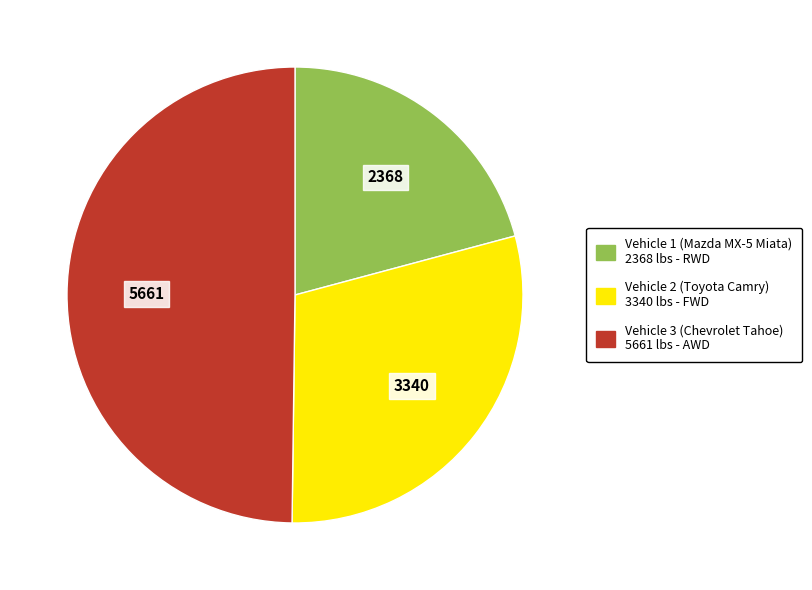

Is it true that Vehicle 3 (Chevrolet Tahoe) is 50% of the pie?

True